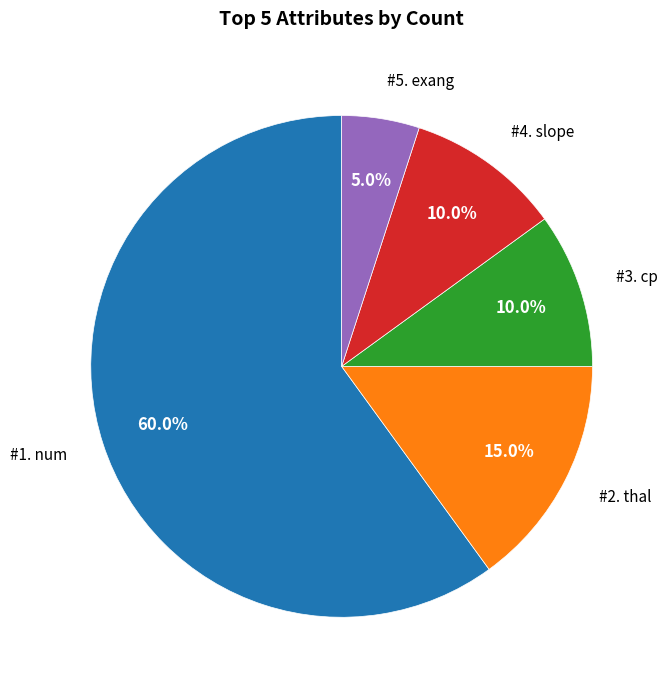

Is there a majority slice in this chart?

Yes